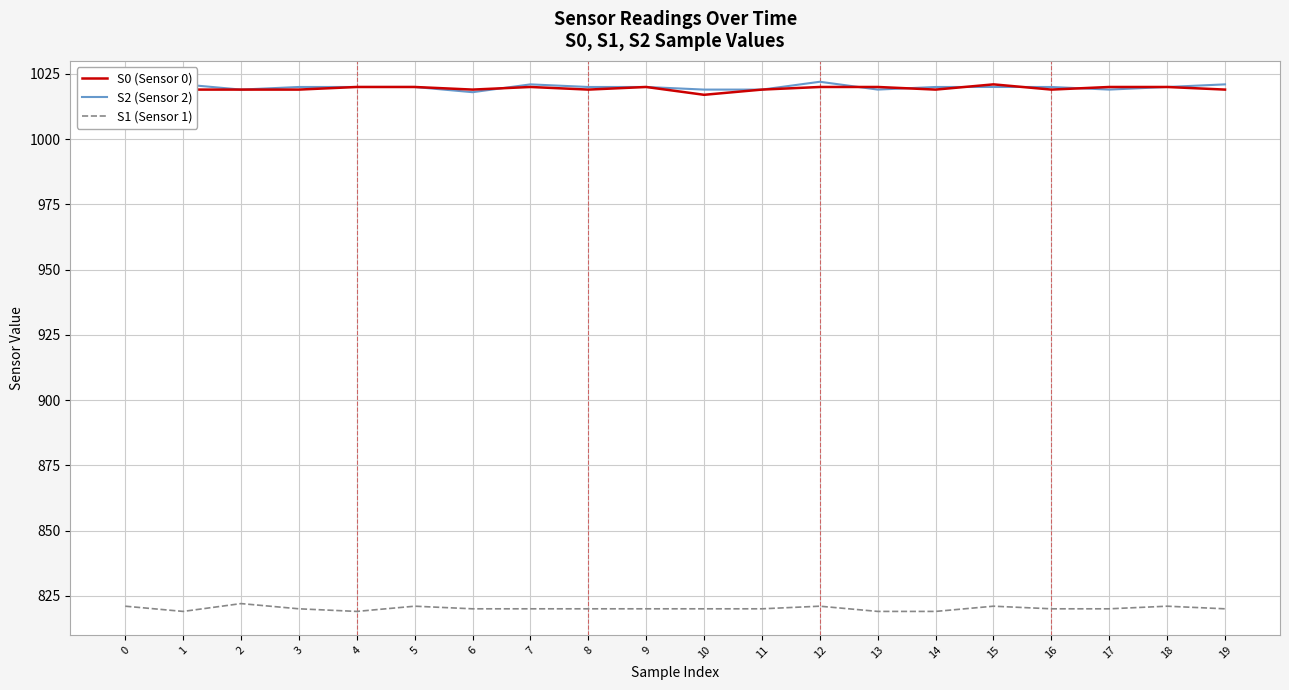

What is the smallest value displayed?

819